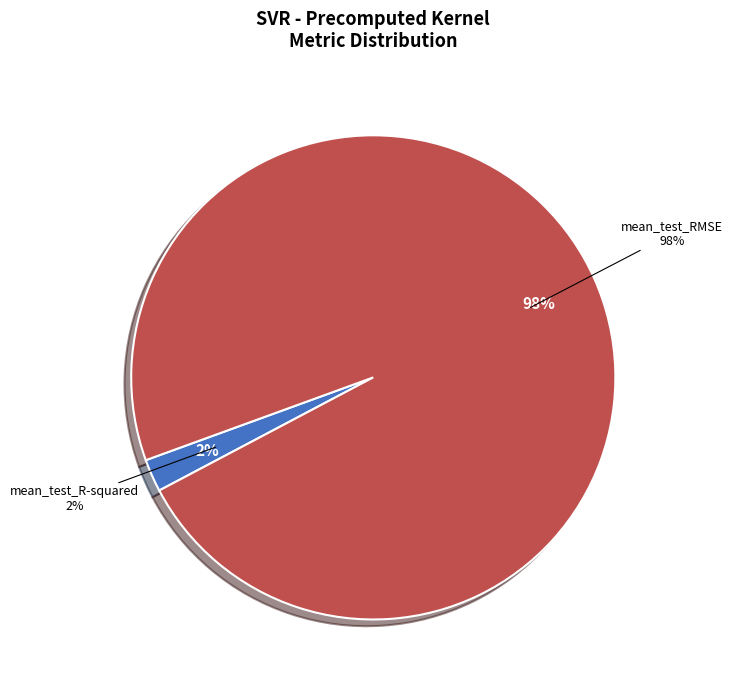

To the nearest percent, what is the difference between the mean_test_R-squared and mean_test_RMSE slice percentages?

96%